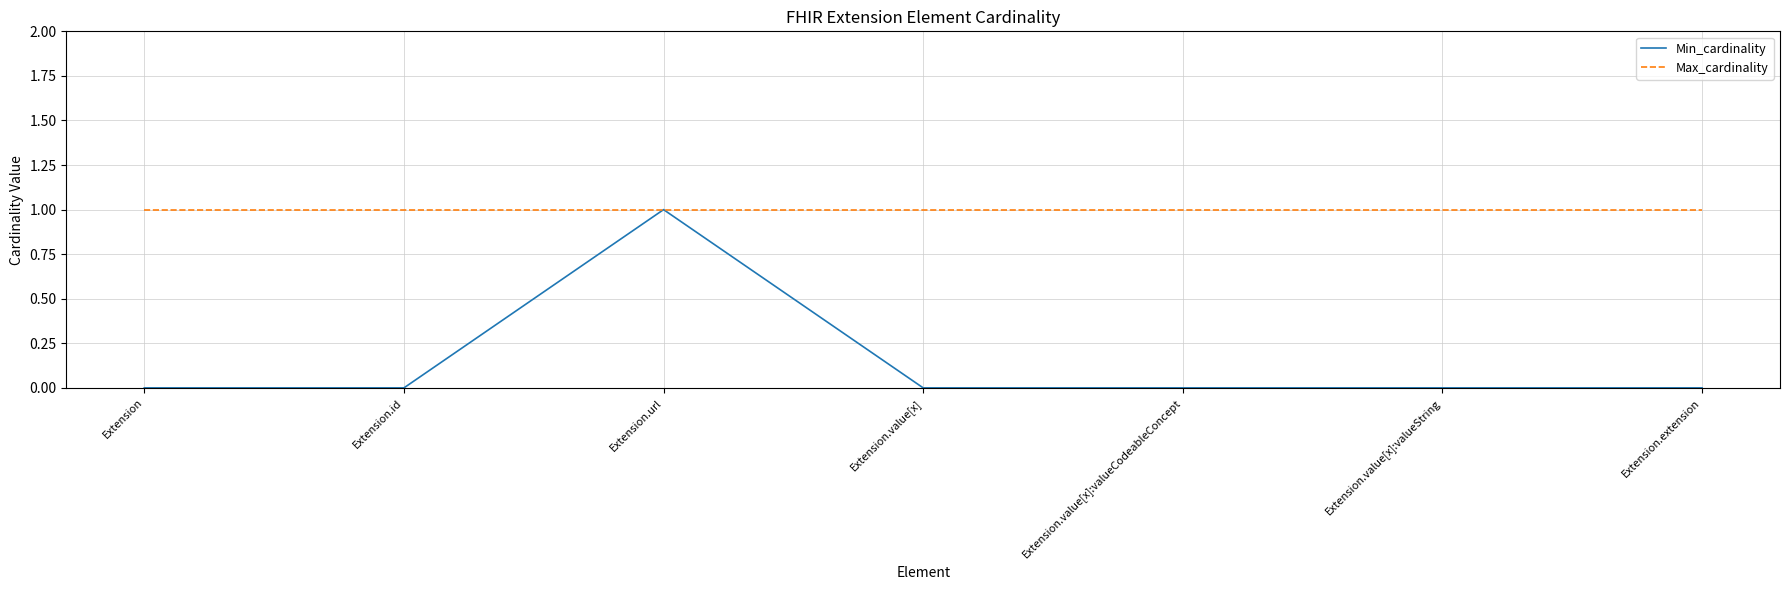

The value of Max_cardinality at Extension is 1. True or false?

True